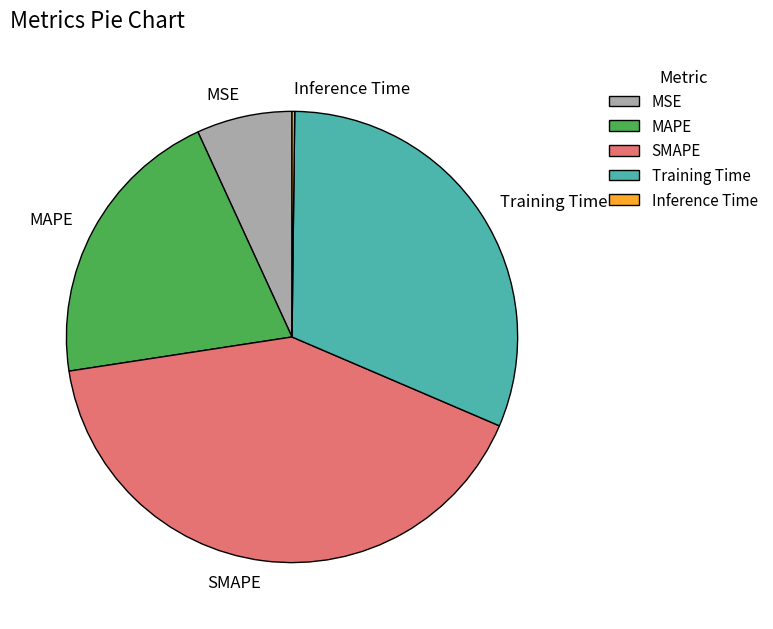

Which category has the biggest portion of the pie?

SMAPE